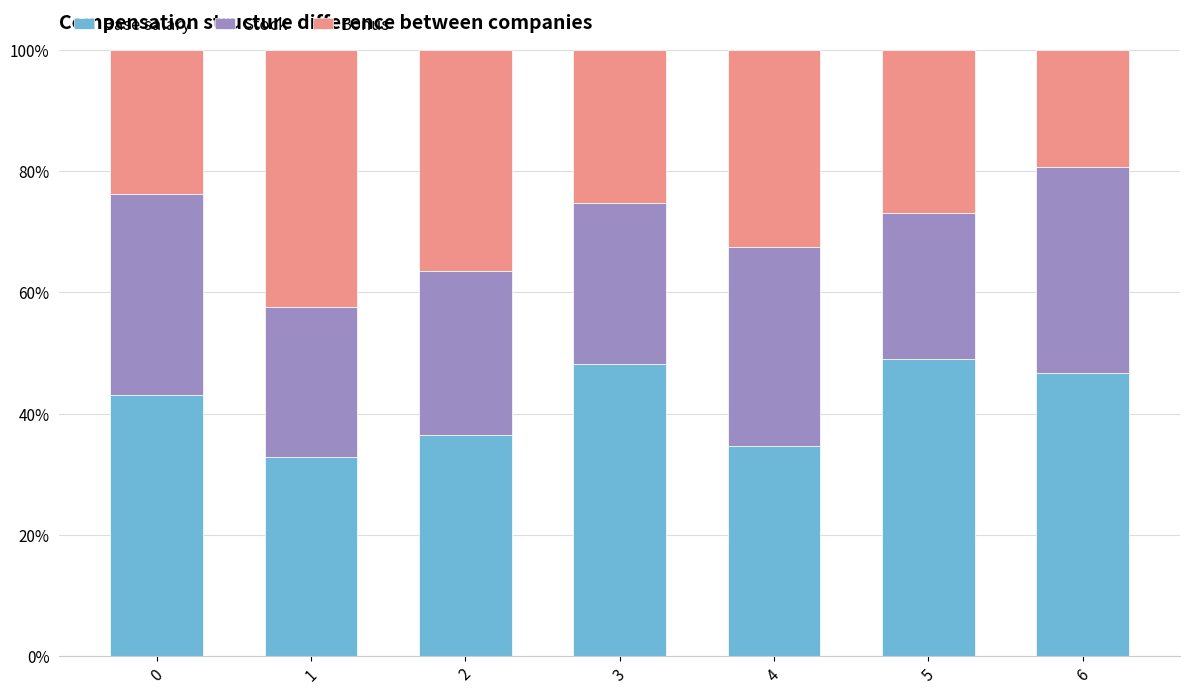

What is the average value of the Base salary series?

41.6